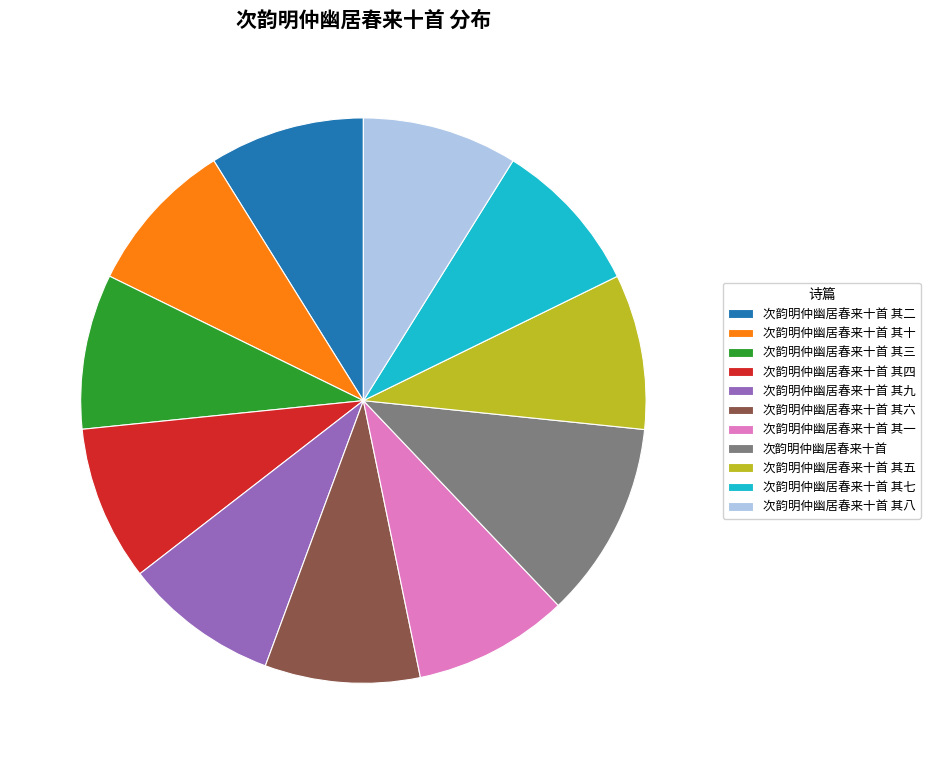

Does 次韵明仲幽居春来十首 represent more than half of the total?

No